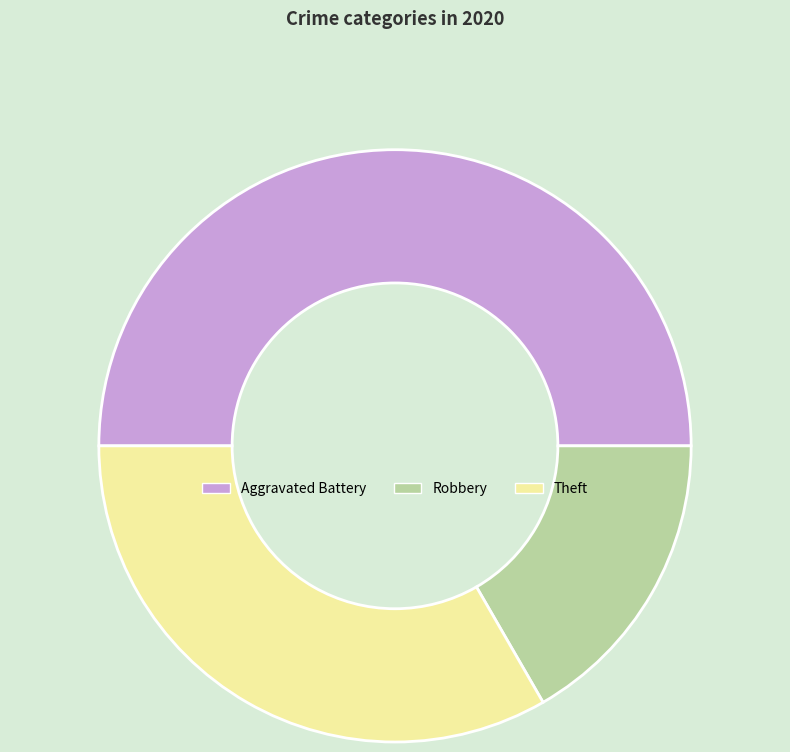

Which category has the biggest portion of the pie?

Aggravated Battery